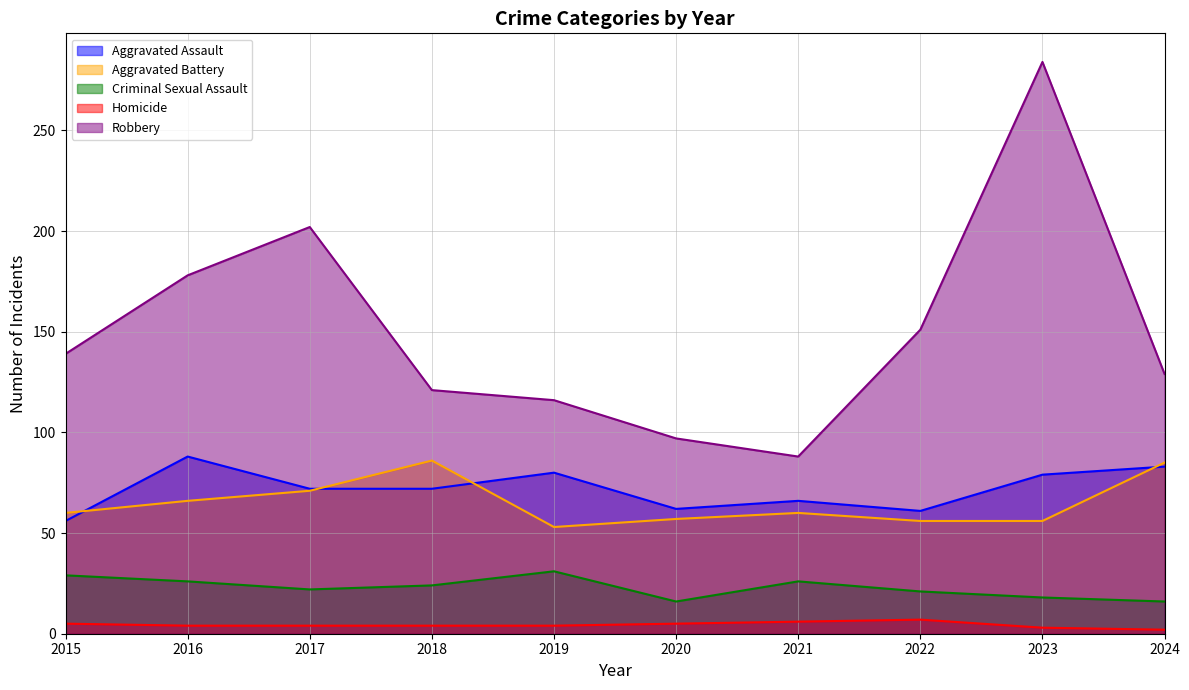

Is the value of Aggravated Assault at 2019 greater than the value of Homicide at 2017?

Yes